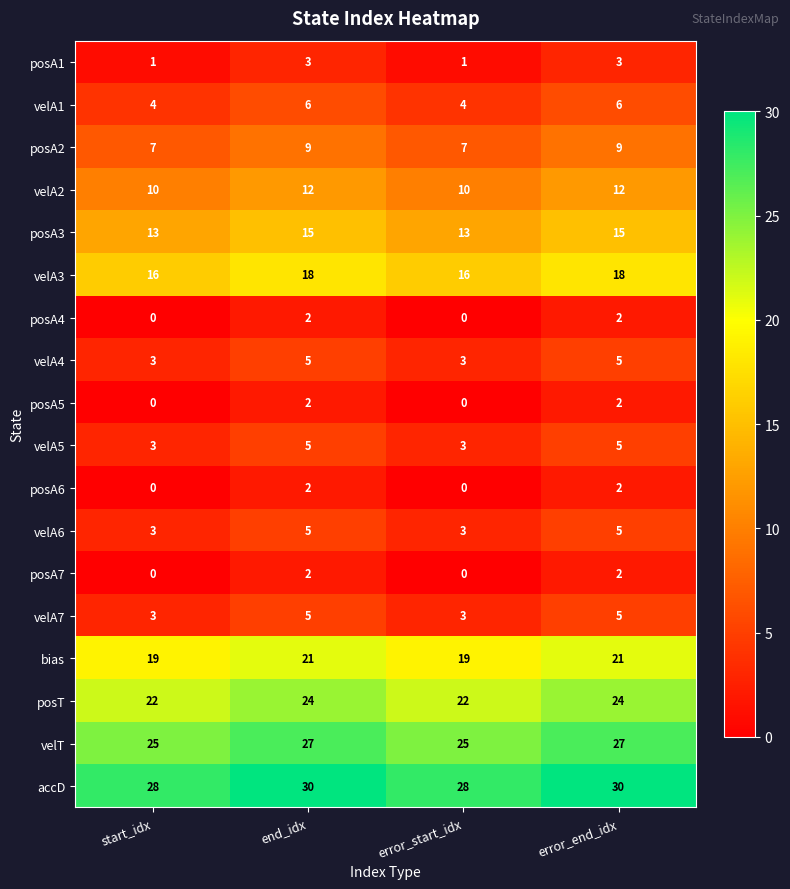

What is the maximum value for accD?

30